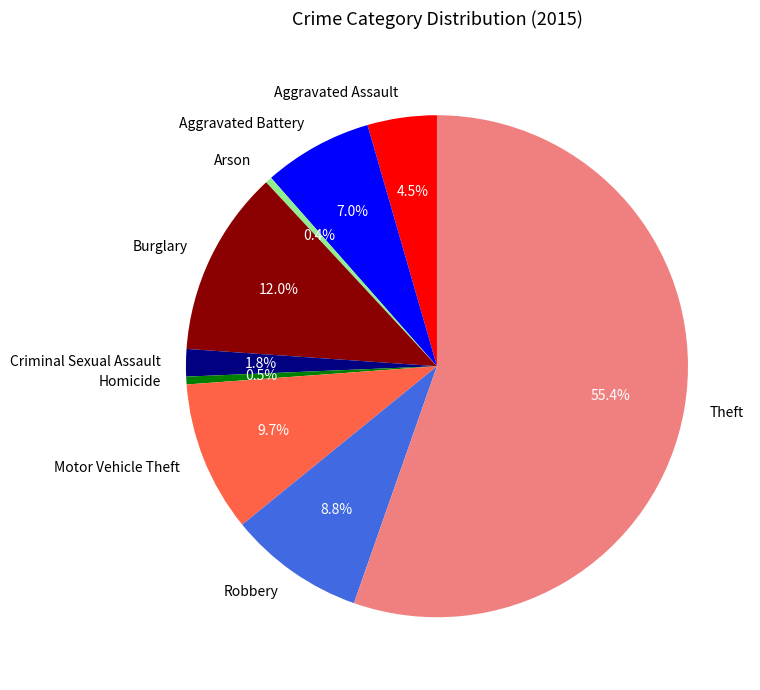

What is the ratio of the value at Criminal Sexual Assault to the value at Homicide?

3.5